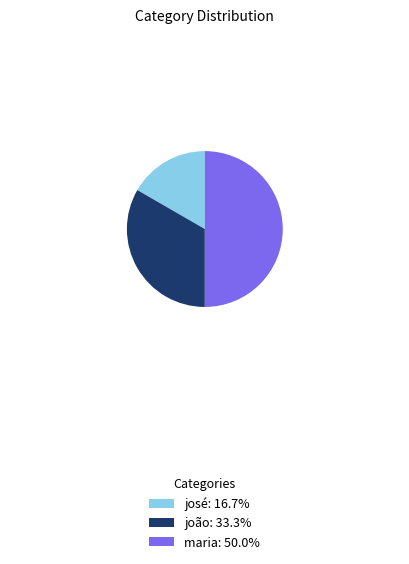

Is the sum of maria: 50.0% and joão: 33.3% greater than half?

Yes